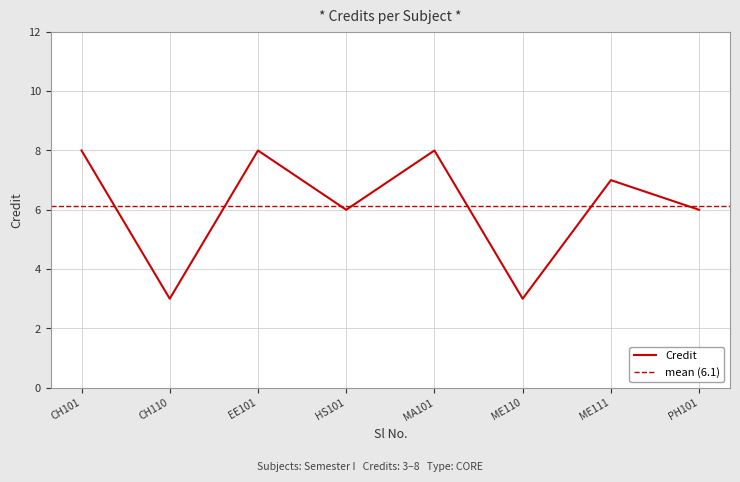

True or false: Credit has a value of 8 at EE101.

True